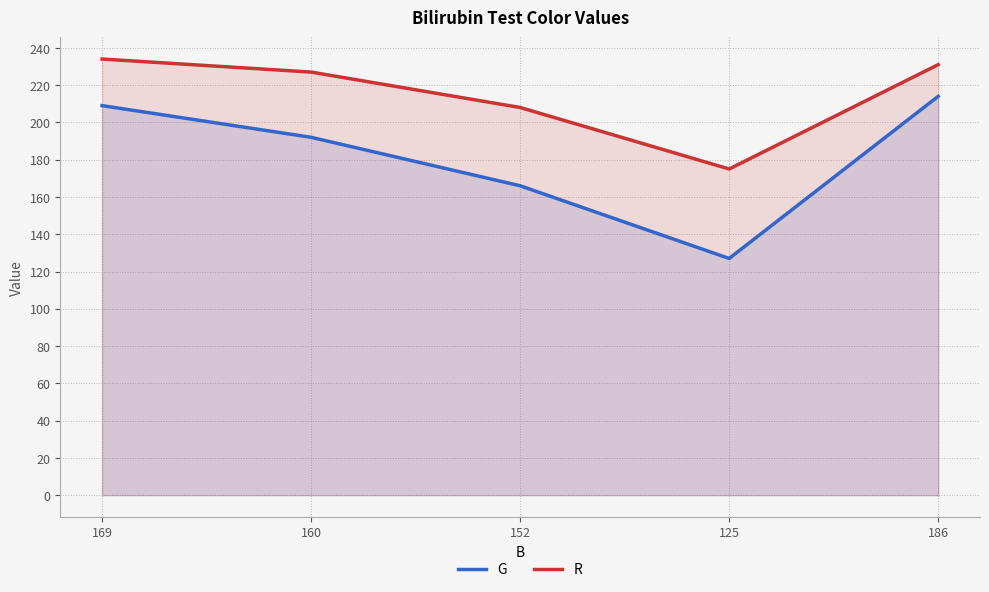

How many values in the R series exceed 227?

2